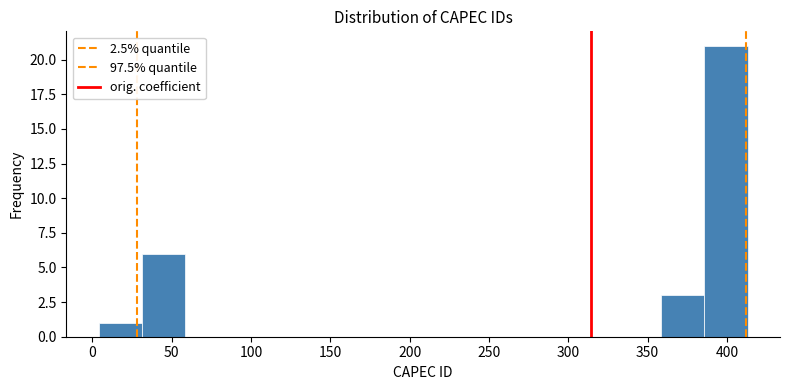

How tall is the bar that spans 30 to 60 on the x-axis? Neither the bar edges nor the heights are printed on the chart, so give them approximately, as read against the axes.

6